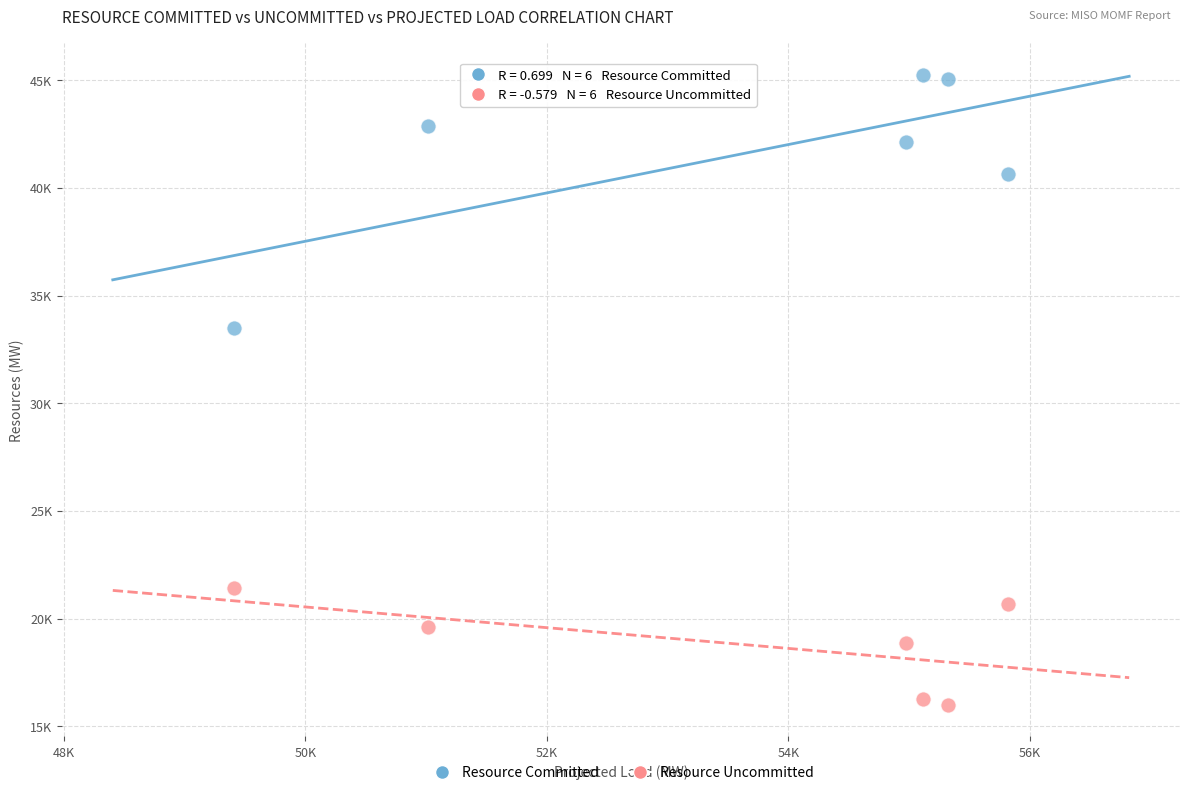

Which series contains the highest Y value?

Resource Committed